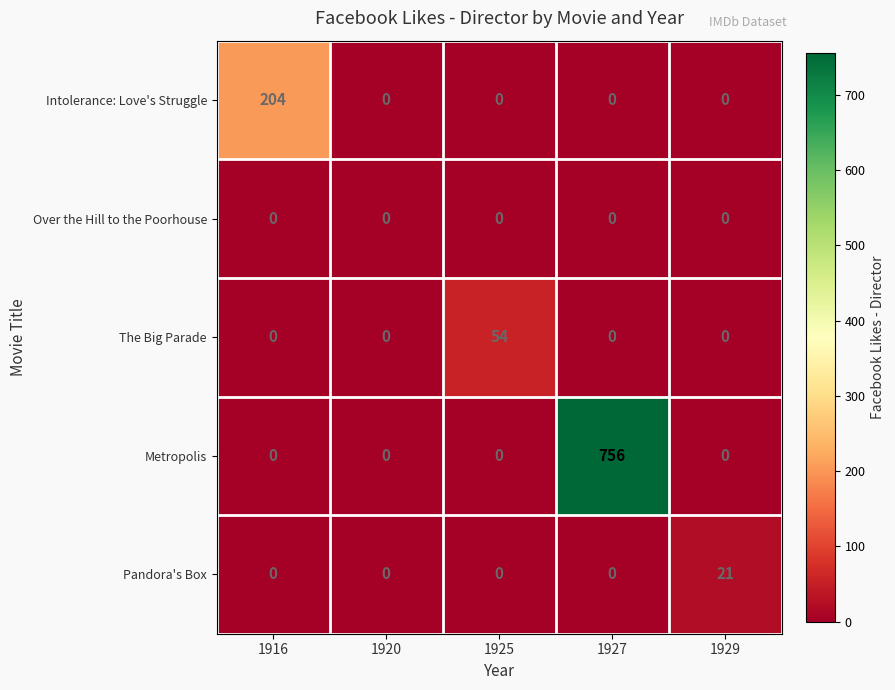

The value of Metropolis at 1927 is 756. True or false?

True